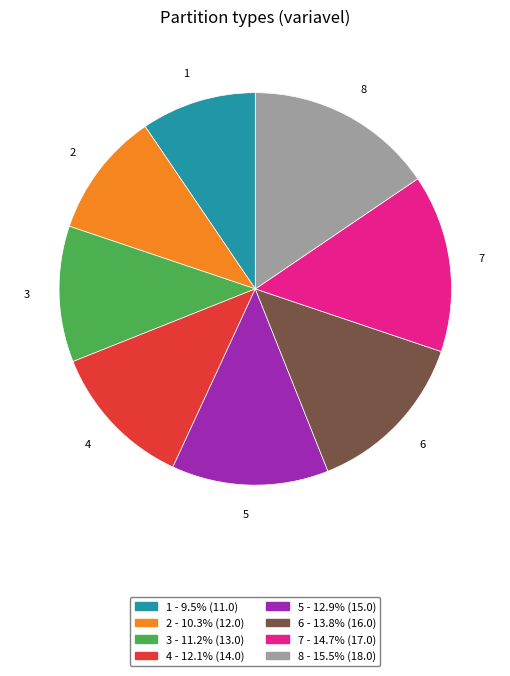

Approximately how many times larger is the value at 6 compared to 3?

1.2